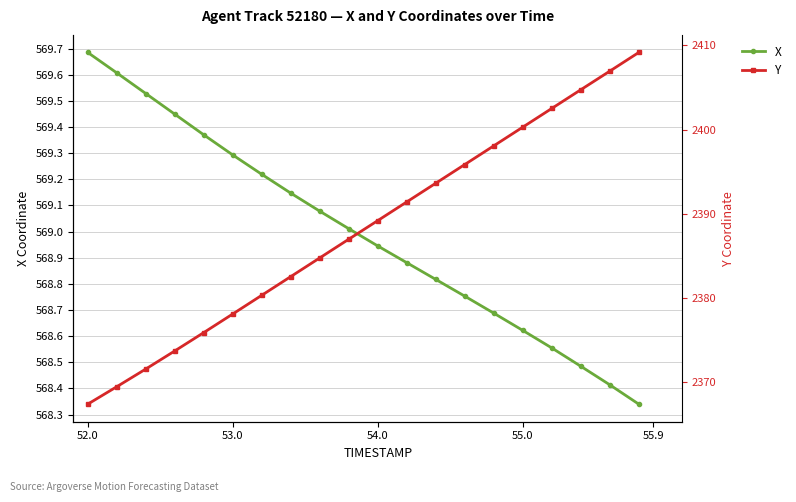

What is the difference between the maximum and minimum values in the X series?

1.3